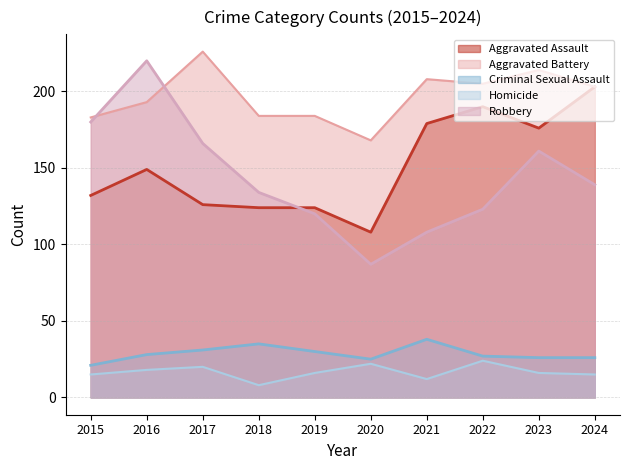

What are all the series names shown in the legend?

Aggravated Assault, Aggravated Battery, Criminal Sexual Assault, Homicide, Robbery